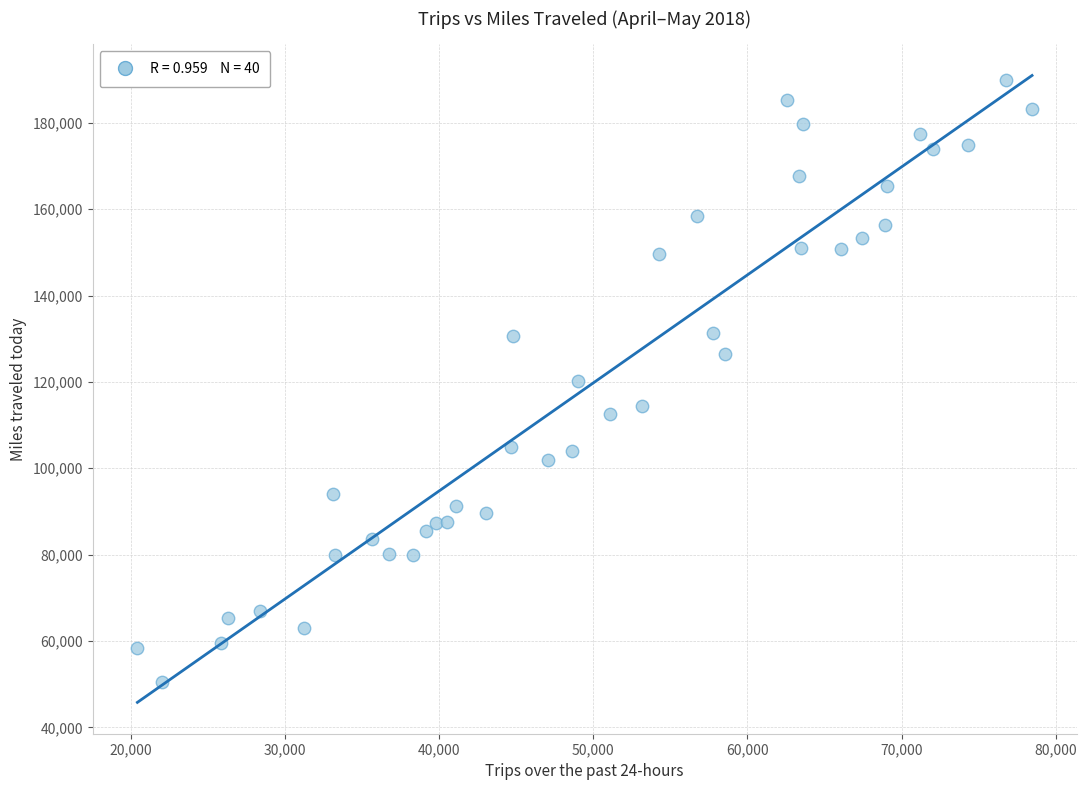

What is the range of X values (max minus min)?

58014